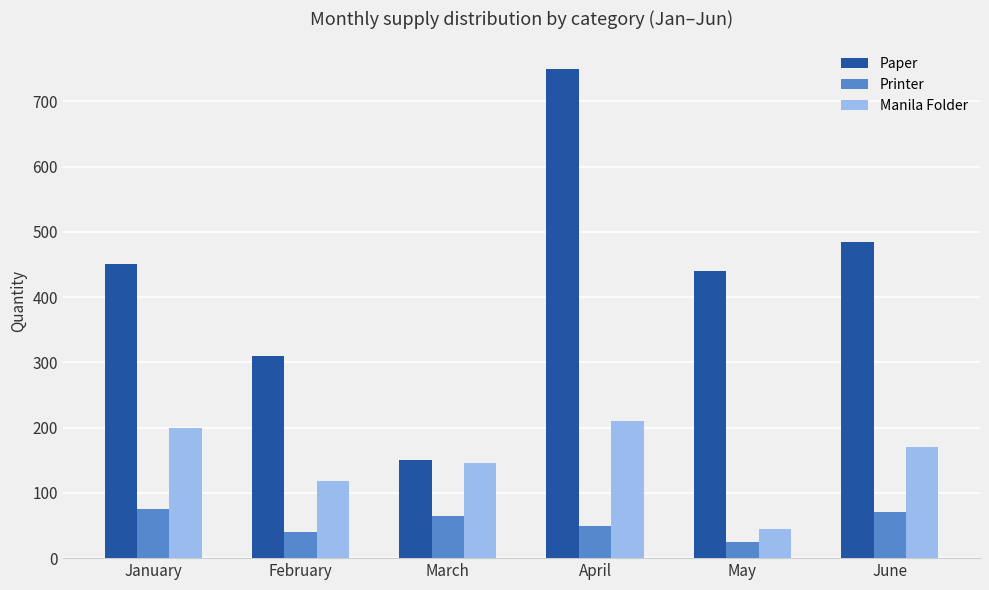

Reading right to left, list all the values displayed in this chart.

Paper: 485	440	750	150	310	450
Printer: 71	24	50	65	40	75
Manila Folder: 170	45	210	145	118	200